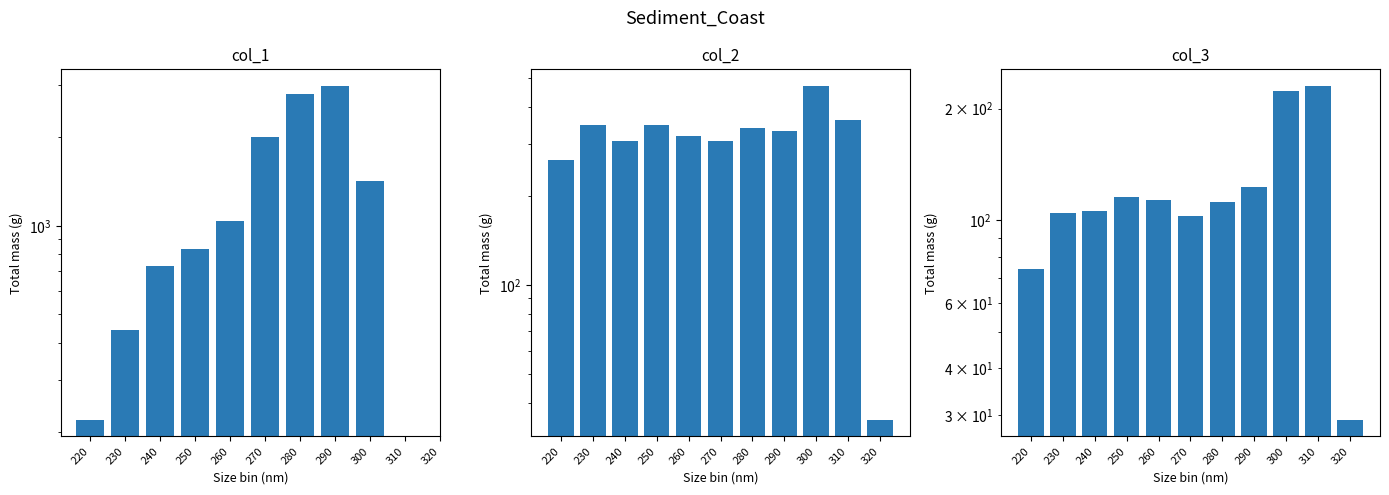

What value does the col_3 series have at 250?

115.9